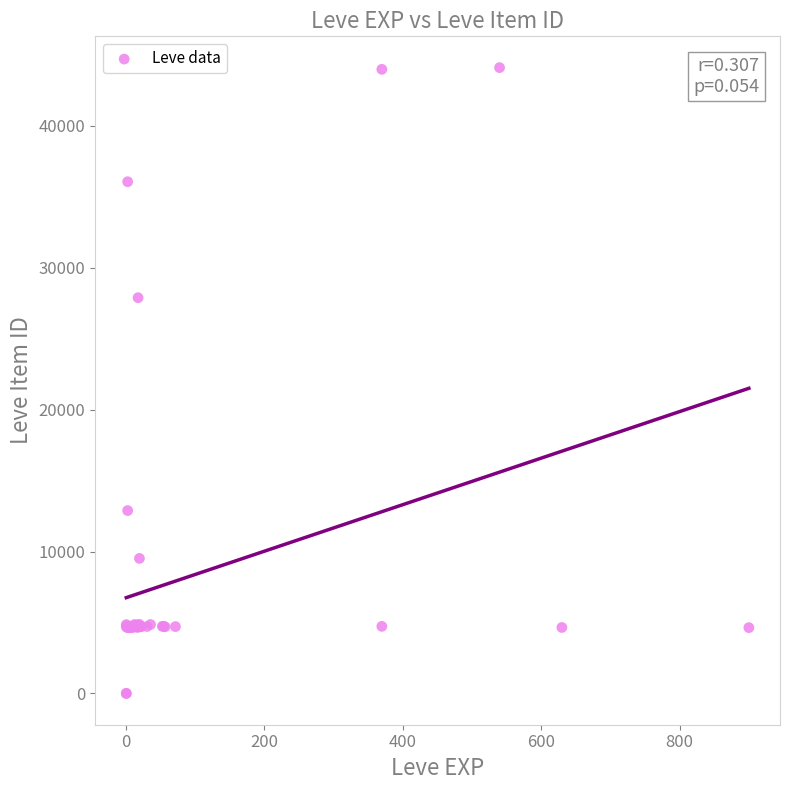

What Y value in the scatter plot is closest to 22048?

27884